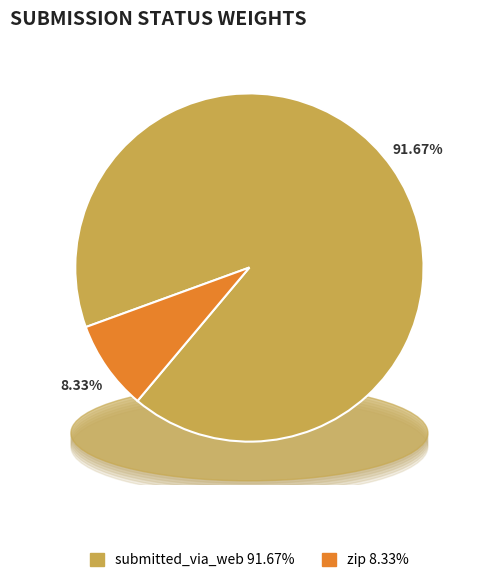

True or false: submitted_via_web accounts for 92% of the total.

True